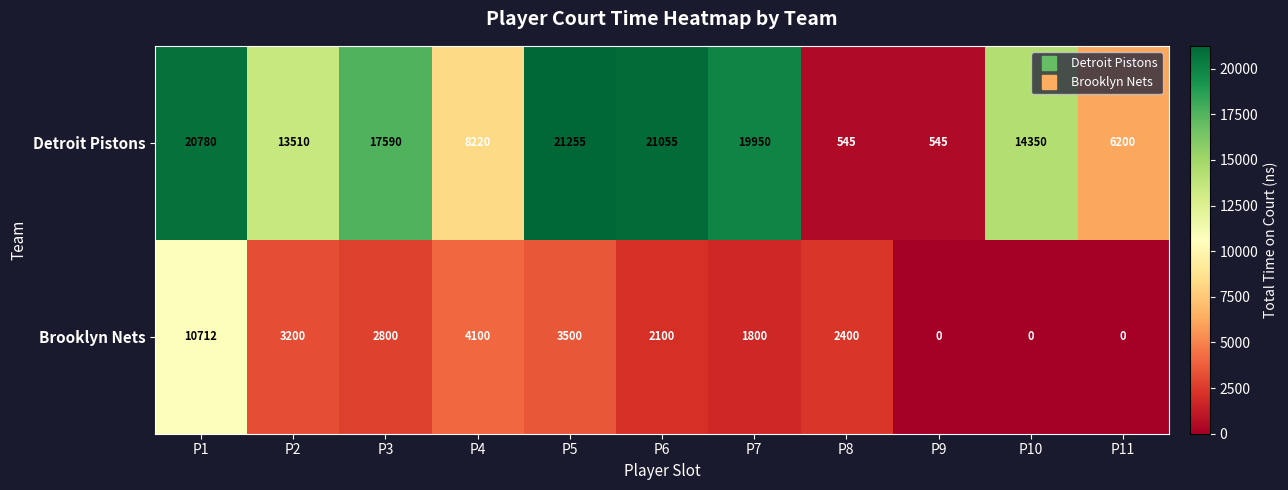

At P6, list the series in order from largest to smallest.

Detroit Pistons, Brooklyn Nets